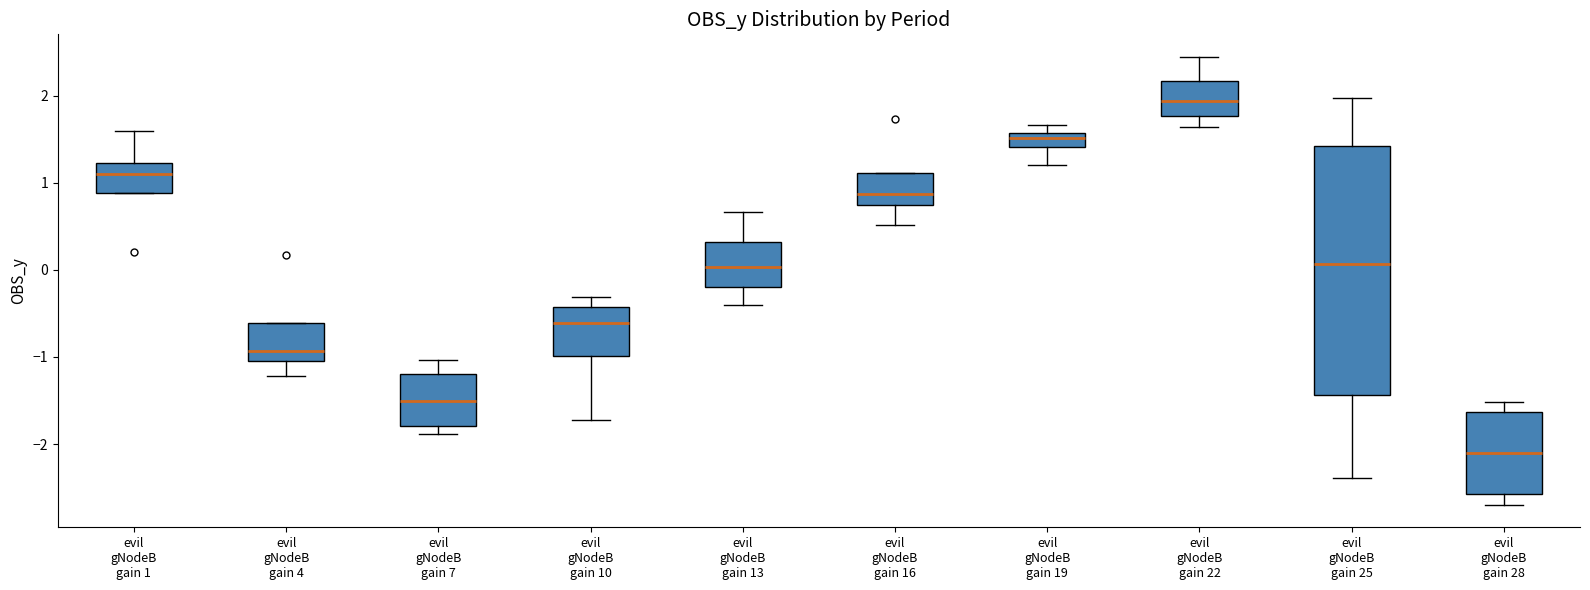

Reading left to right, transcribe this box plot: for each box, give where its median line is, the range the box spans, and where its two whiskers end, as read against the y-axis. The values are not printed on the chart, so give them approximately, as read against the axis.

evil gNodeB gain 1: median 1.1, box 0.9 to 1.2, whiskers 0.9 to 1.6
evil gNodeB gain 4: median -0.9, box -1.0 to -0.6, whiskers -1.2 to -0.6
evil gNodeB gain 7: median -1.5, box -1.8 to -1.2, whiskers -1.9 to -1.0
evil gNodeB gain 10: median -0.6, box -1.0 to -0.4, whiskers -1.7 to -0.3
evil gNodeB gain 13: median 0.0, box -0.2 to 0.3, whiskers -0.4 to 0.7
evil gNodeB gain 16: median 0.9, box 0.7 to 1.1, whiskers 0.5 to 1.1
evil gNodeB gain 19: median 1.5, box 1.4 to 1.6, whiskers 1.2 to 1.7
evil gNodeB gain 22: median 1.9, box 1.8 to 2.2, whiskers 1.6 to 2.4
evil gNodeB gain 25: median 0.1, box -1.4 to 1.4, whiskers -2.4 to 2.0
evil gNodeB gain 28: median -2.1, box -2.6 to -1.6, whiskers -2.7 to -1.5